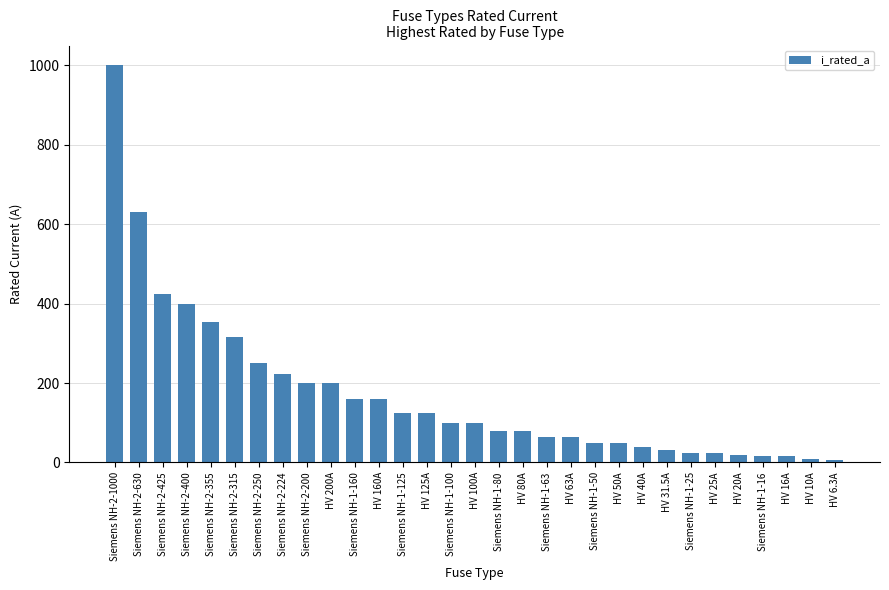

The value at Siemens NH-1-100 is 30.0. True or false?

False